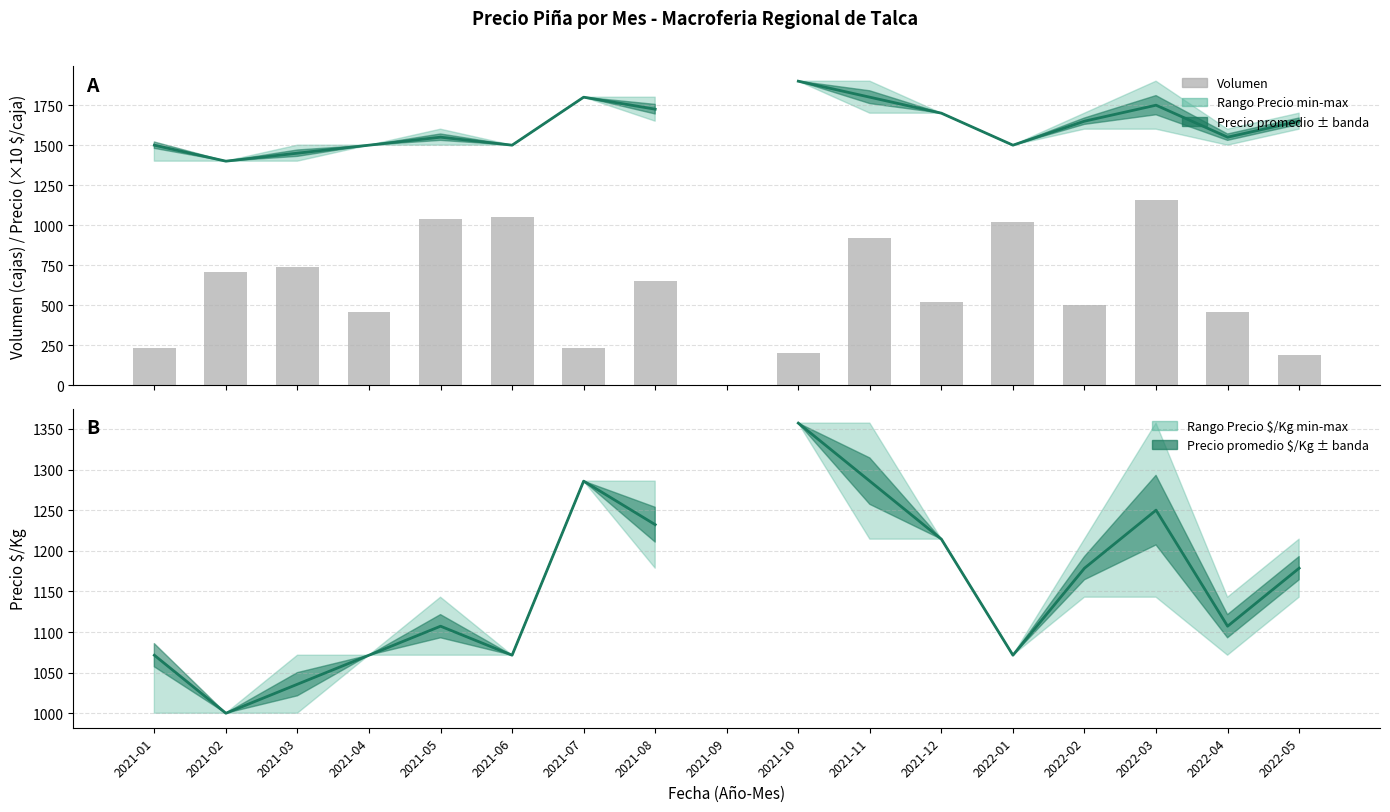

Which series has the largest range (max minus min)?

Volumen